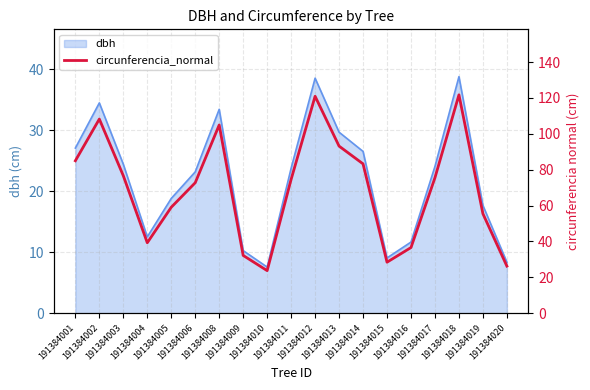

What is the change in value from 191384001 to 191384018?

+36.8